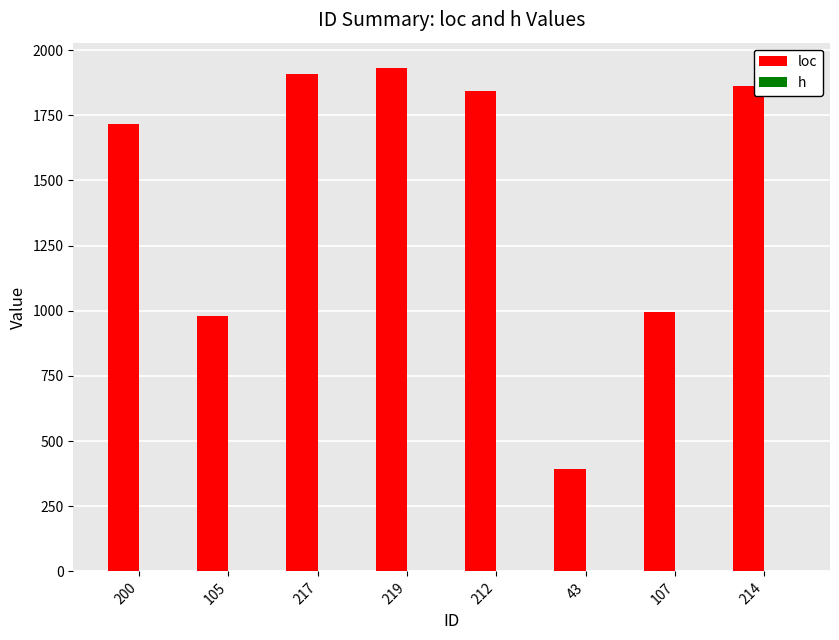

Reading right to left, extract all data points from this chart.

loc: 214=1864.1	107=997.0	43=394.6	212=1844.2	219=1932.1	217=1908.1	105=981.0	200=1716.3
h: 214=0.5	107=1.0	43=0.1	212=0.1	219=0.2	217=0.4	105=0.9	200=0.3